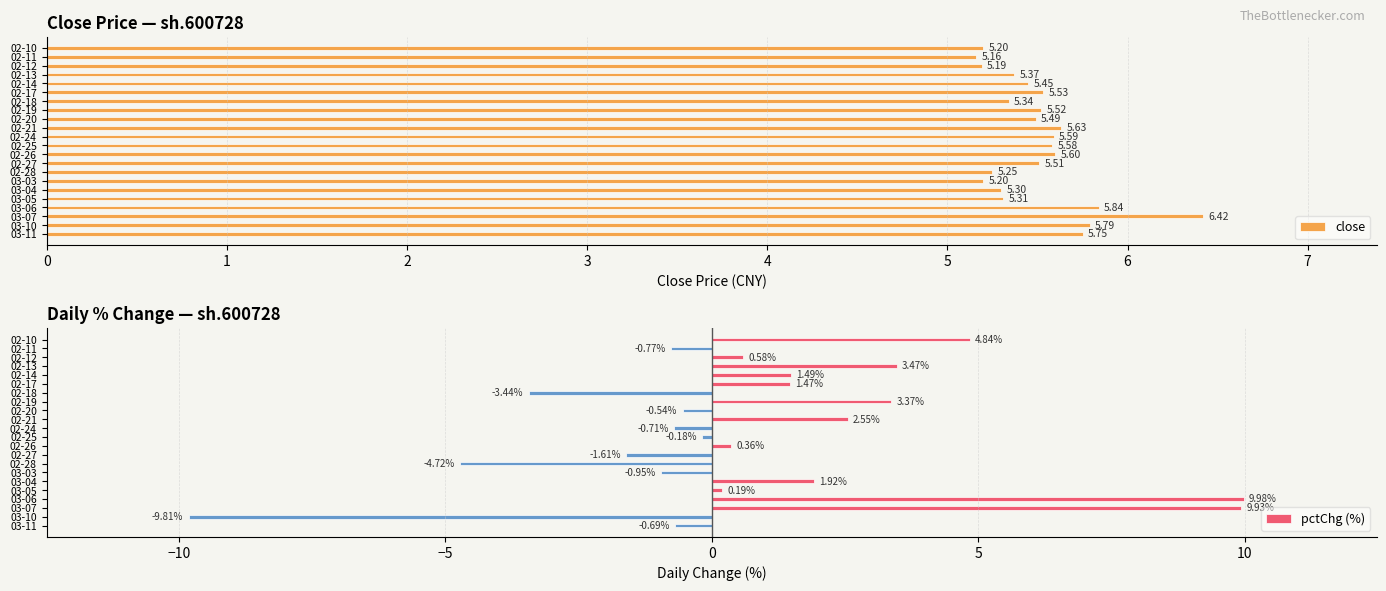

Reading left to right, extract all data points from this chart.

close: 5.2	5.2	5.2	5.4	5.5	5.5	5.3	5.5	5.5	5.6	5.6	5.6	5.6	5.5	5.2	5.2	5.3	5.3	5.8	6.4	5.8	5.8
pctChg (%): 4.8	-0.8	0.6	3.5	1.5	1.5	-3.4	3.4	-0.5	2.6	-0.7	-0.2	0.4	-1.6	-4.7	-1.0	1.9	0.2	10.0	9.9	-9.8	-0.7